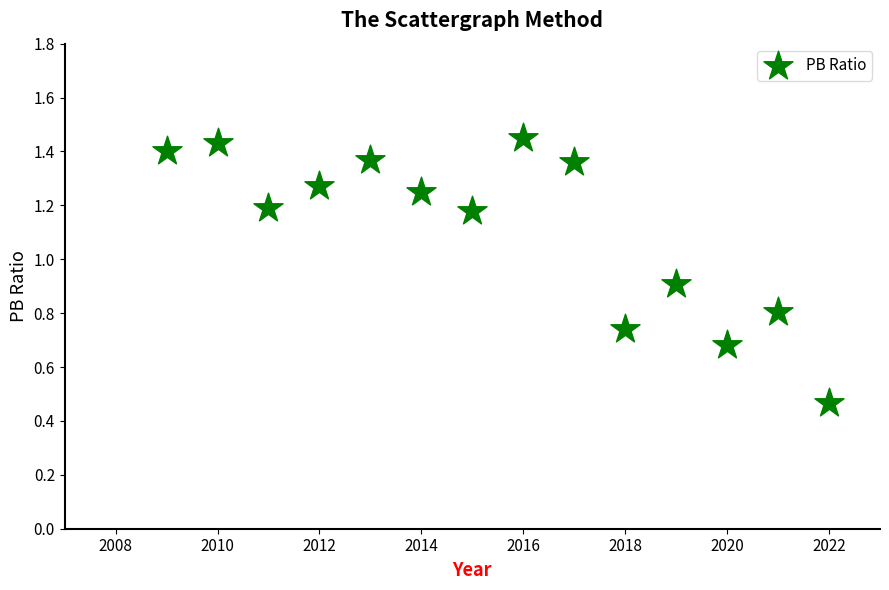

What is the range of X values (max minus min)?

13.0